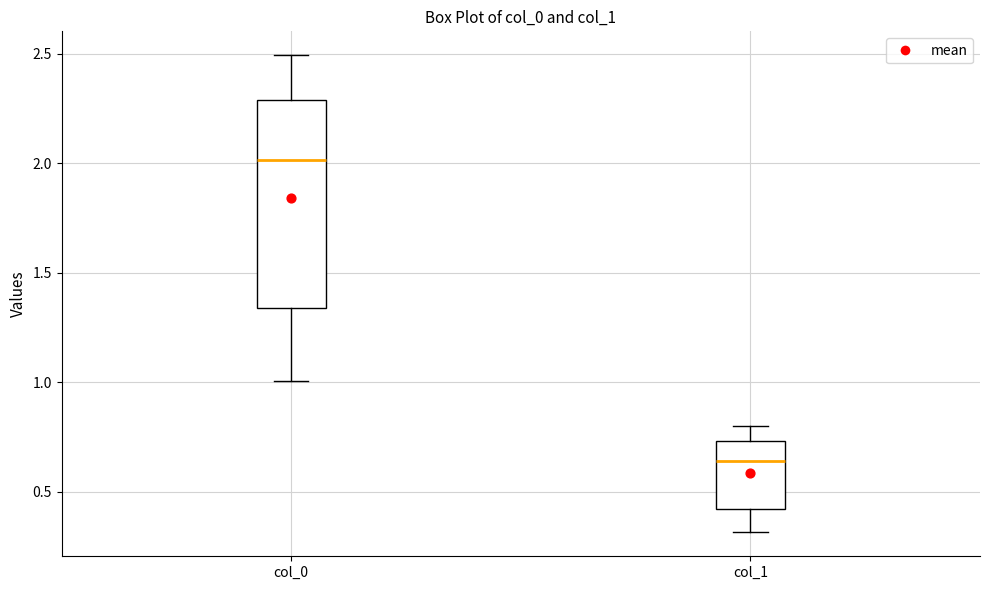

Which box's median line is the lowest?

col_1